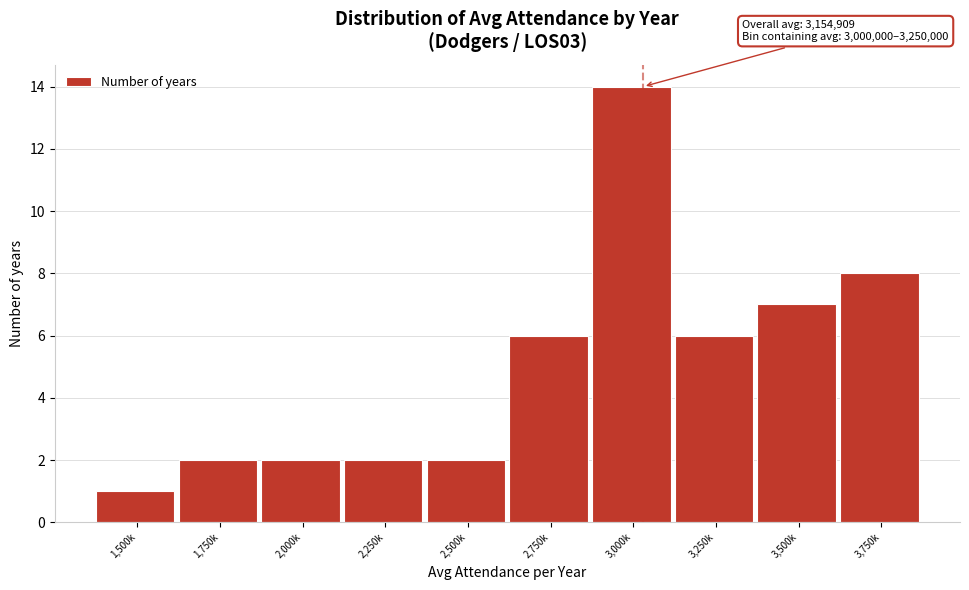

Reading right to left, what are all the values shown in this chart?

8	7	6	14	6	2	2	2	2	1